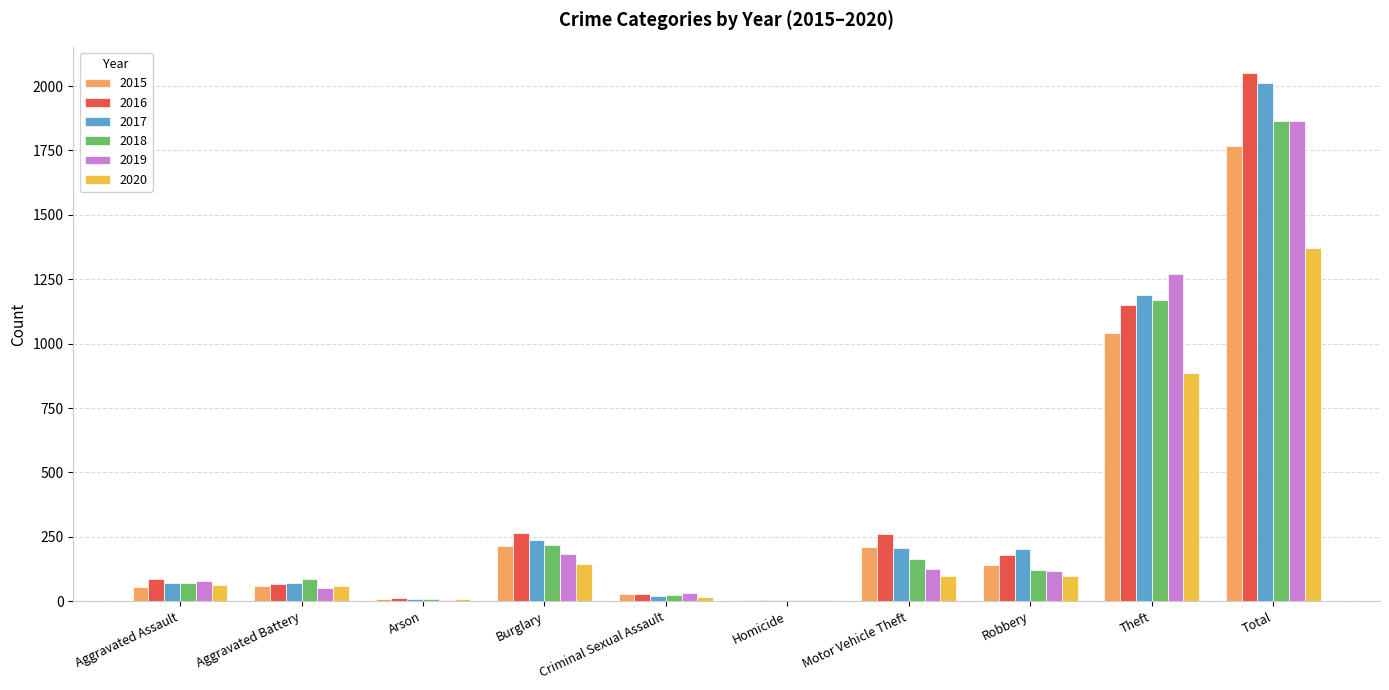

The 2016 series shows 88 at Aggravated Assault. True or false?

True